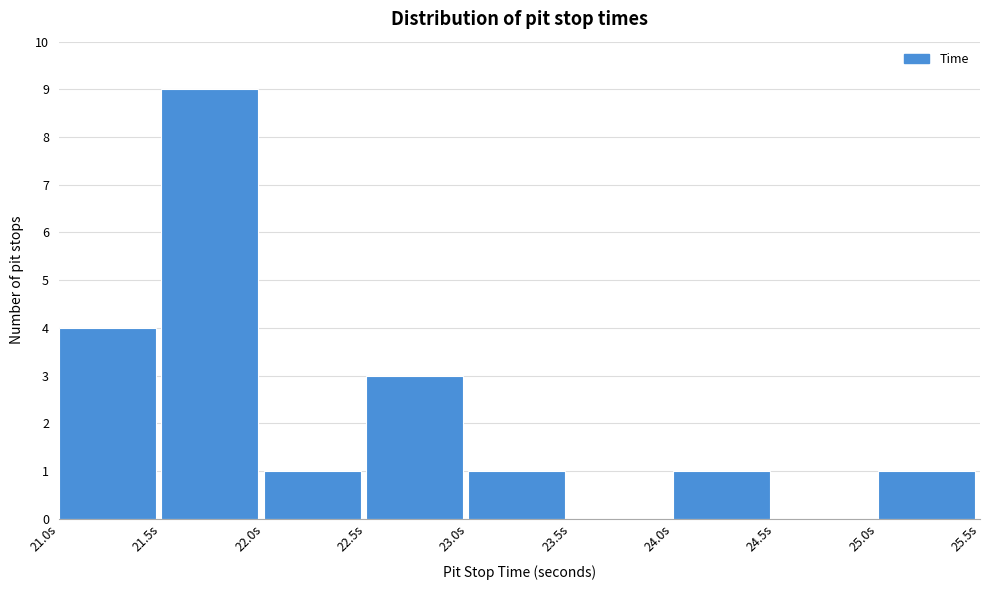

What is the height of the bar covering 22.5 to 23.0 on the x-axis? The values are not printed on the chart, so give them approximately, as read against the axis.

3